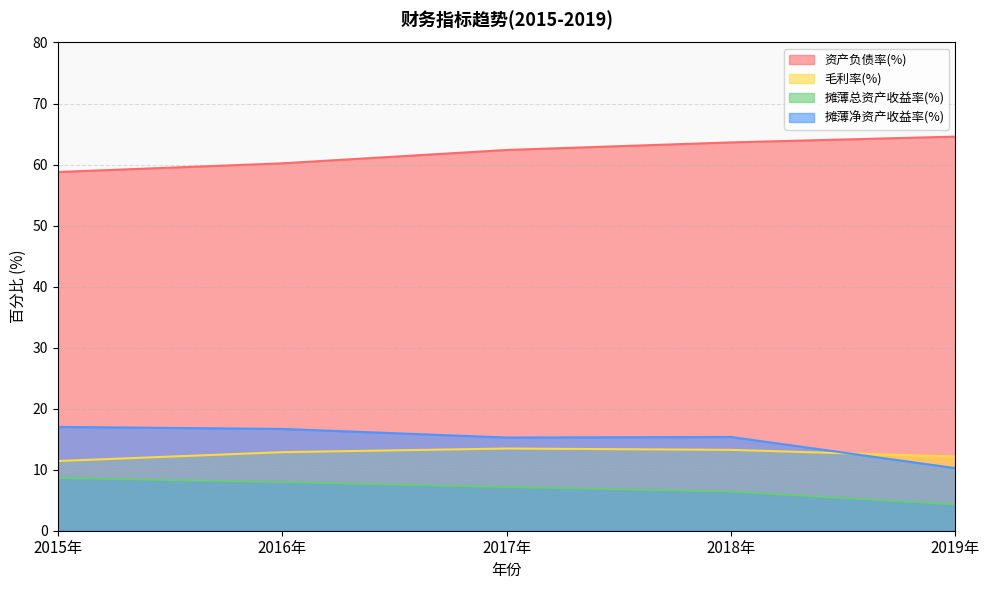

True or false: 摊薄总资产收益率(%) and 毛利率(%) cross at least once.

False